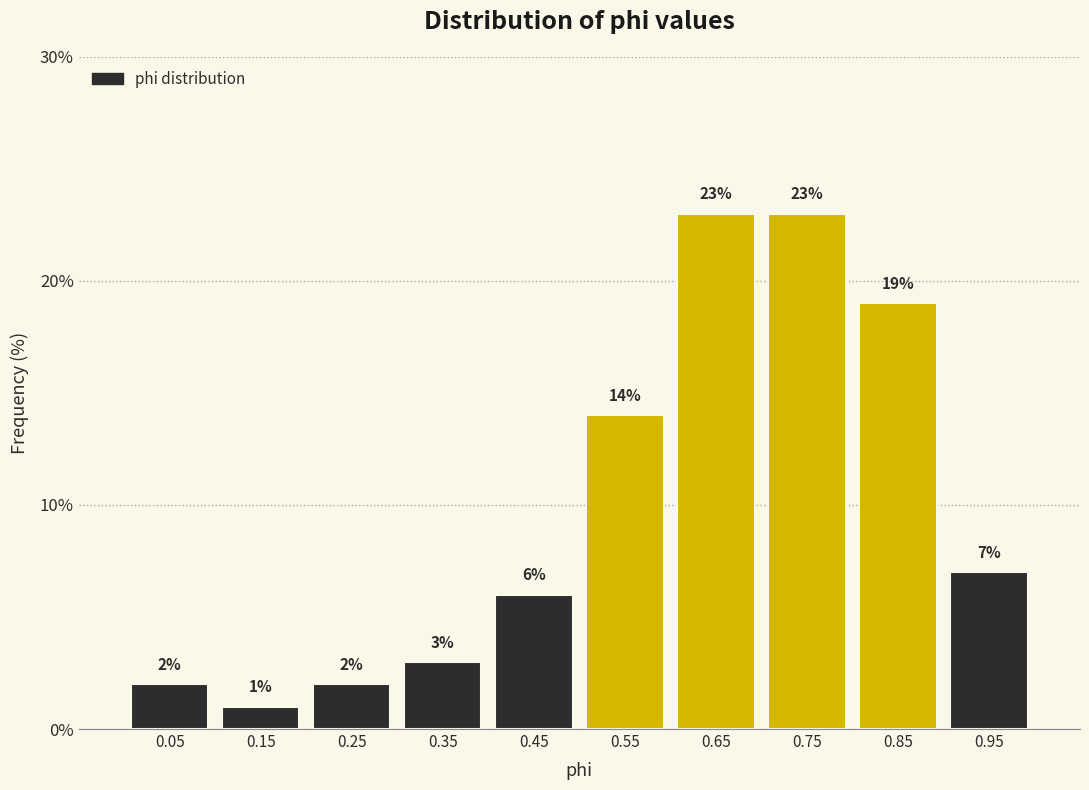

What is the height of the bar covering 0.0 to 0.1 on the x-axis?

2